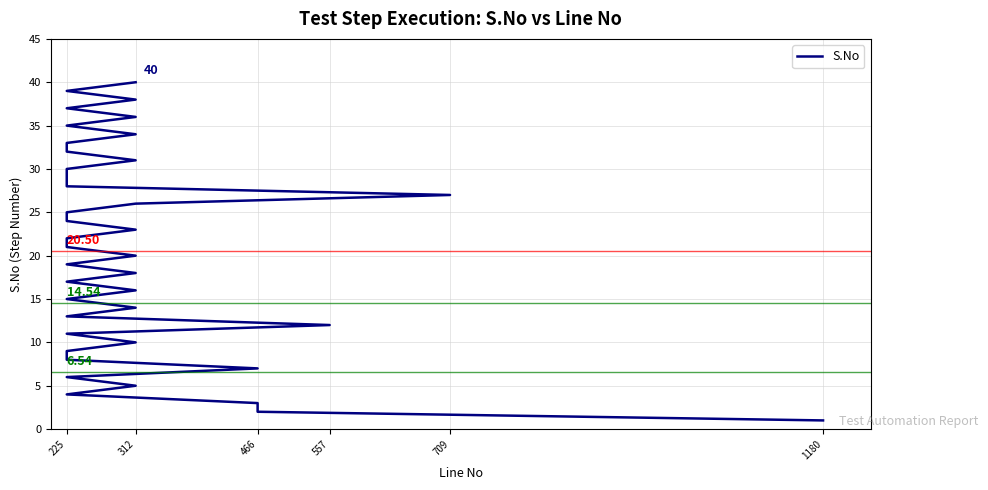

Is this an area chart (filled region under the line)?

No